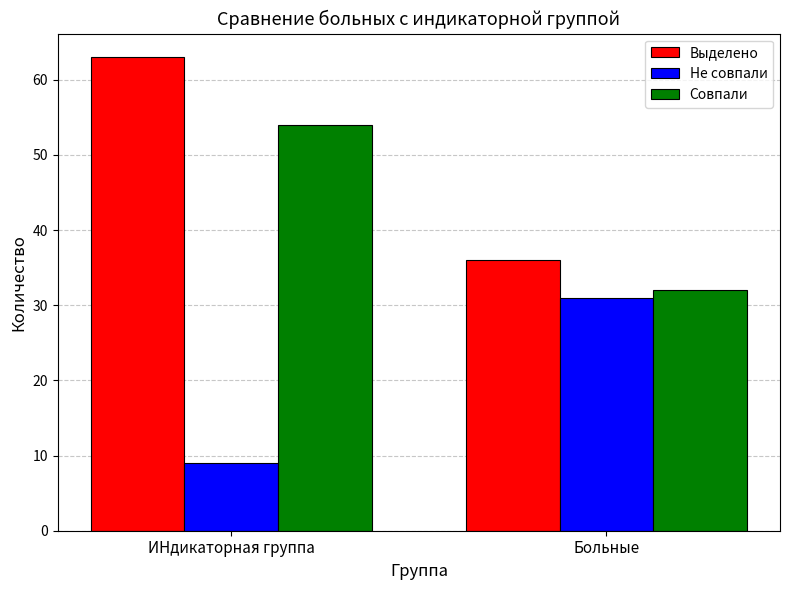

What is the difference between the Выделено values at ИНдикаторная группа and Больные?

27